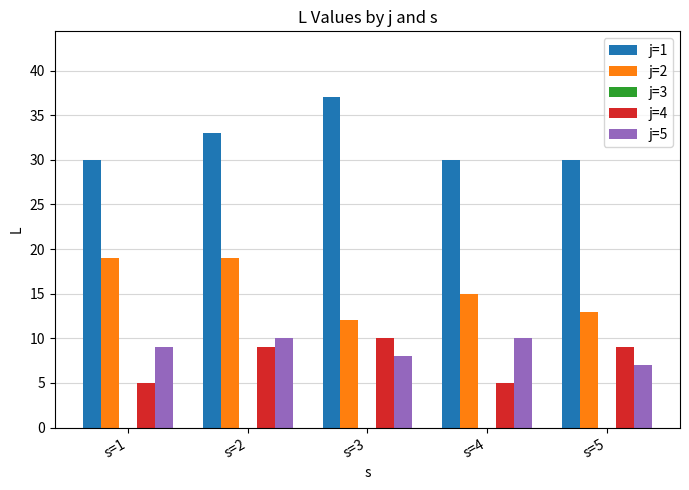

How many values in the j=2 series are below 15?

2